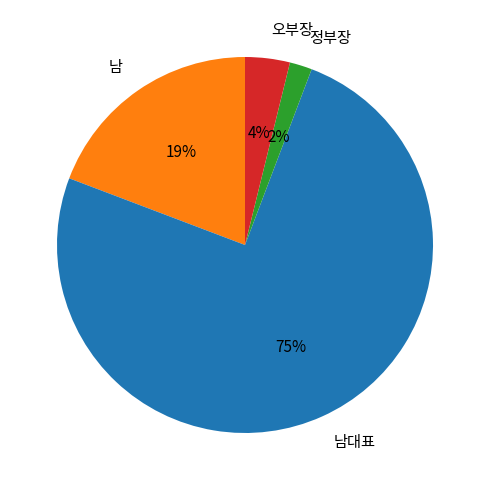

To the nearest percent, what portion does 정부장 represent?

2%